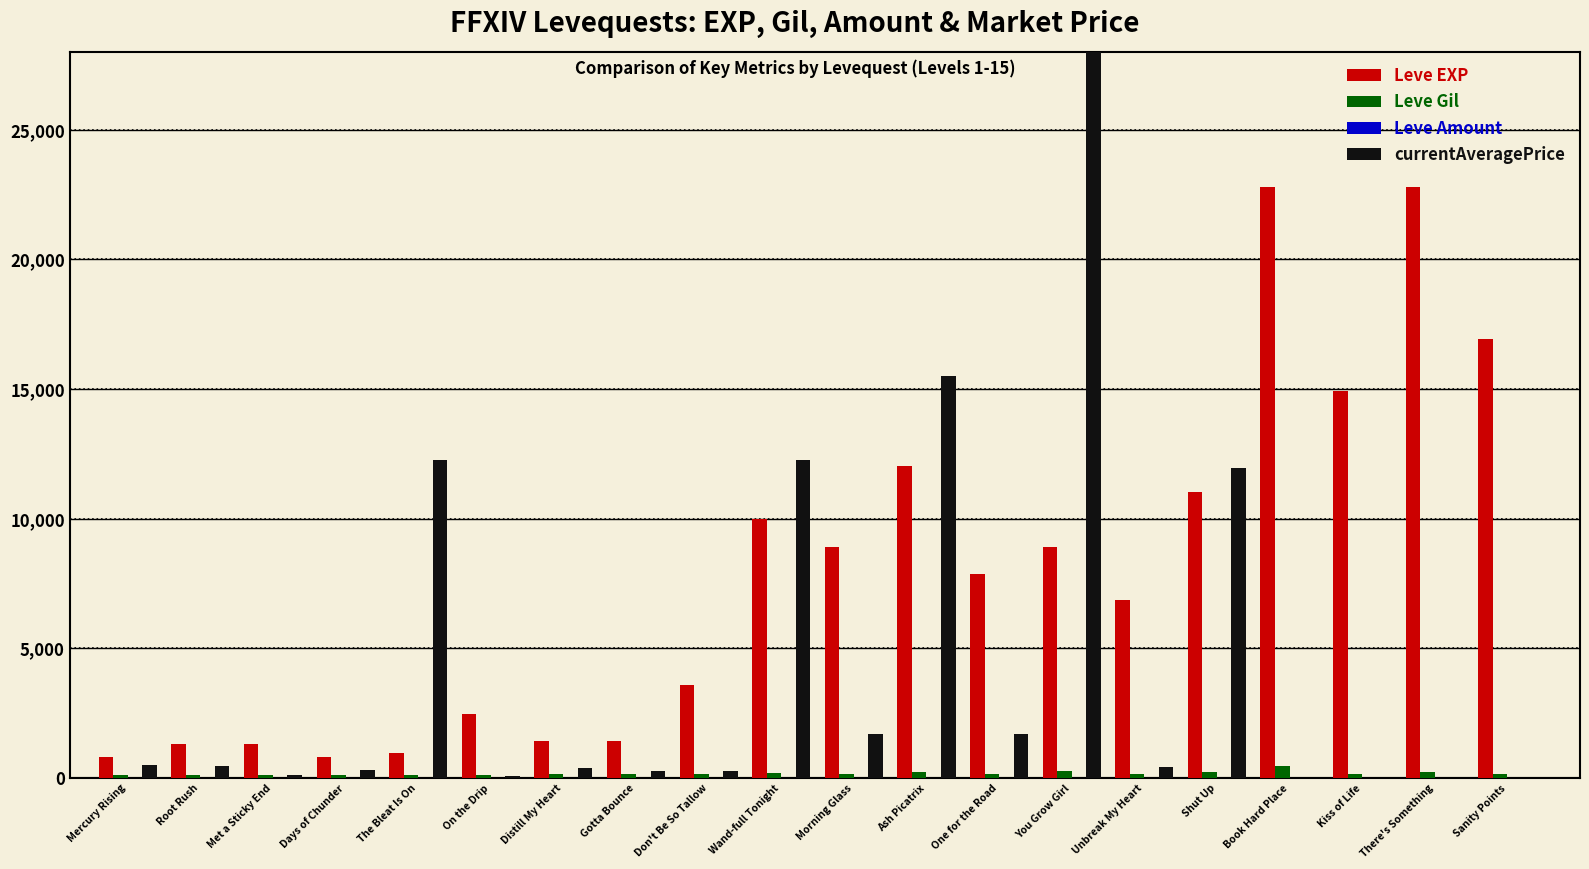

Which series changed the most between Met a Sticky End and There's Something?

Leve EXP